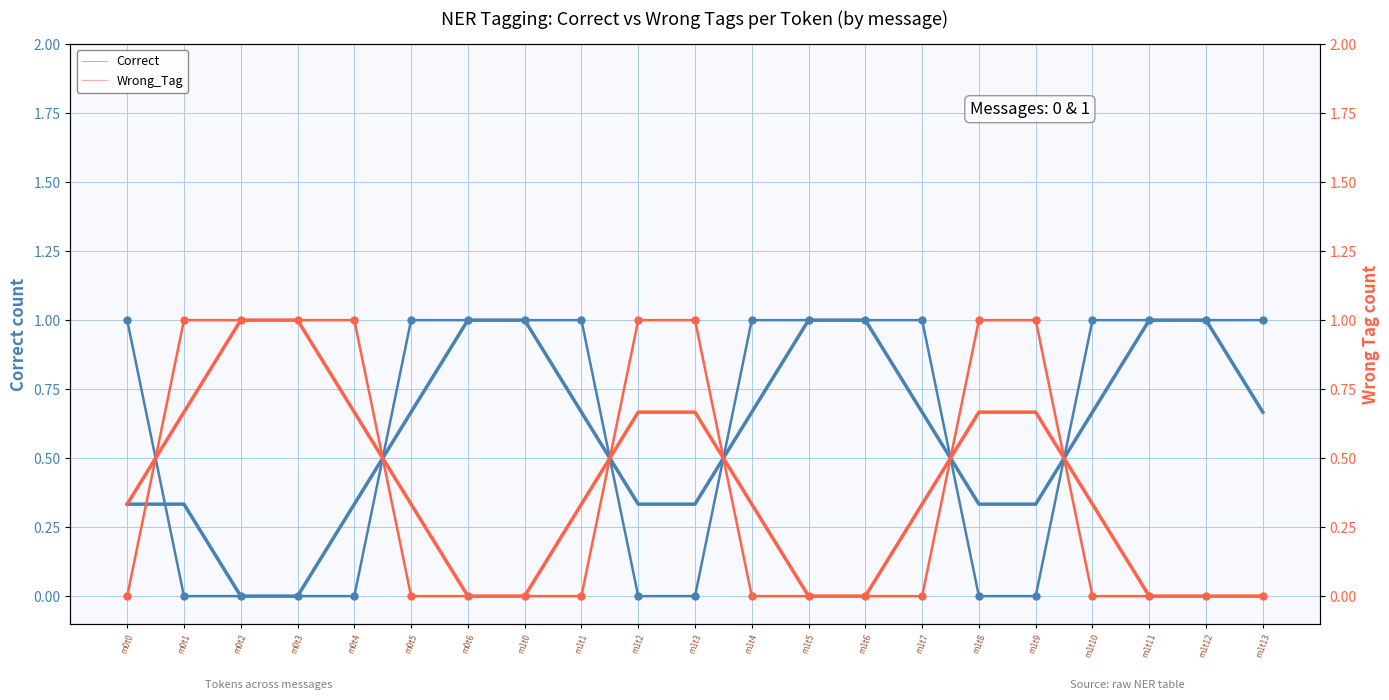

What is the spread (max minus min) of values at m1t2?

1